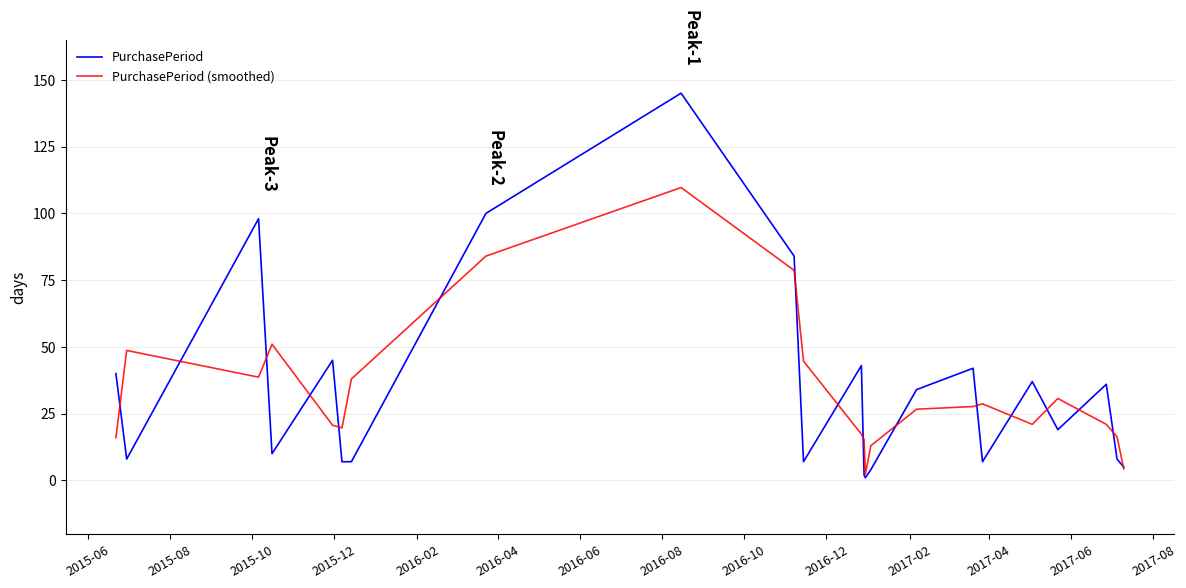

Rank the series by their maximum value, from lowest to highest.

PurchasePeriod (smoothed), PurchasePeriod